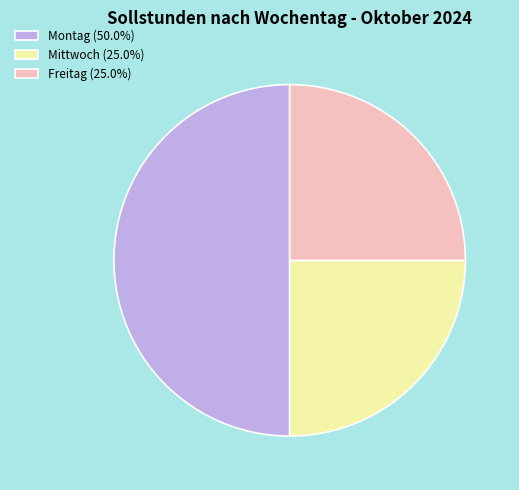

Is Mittwoch (25.0%) the majority of the pie?

No